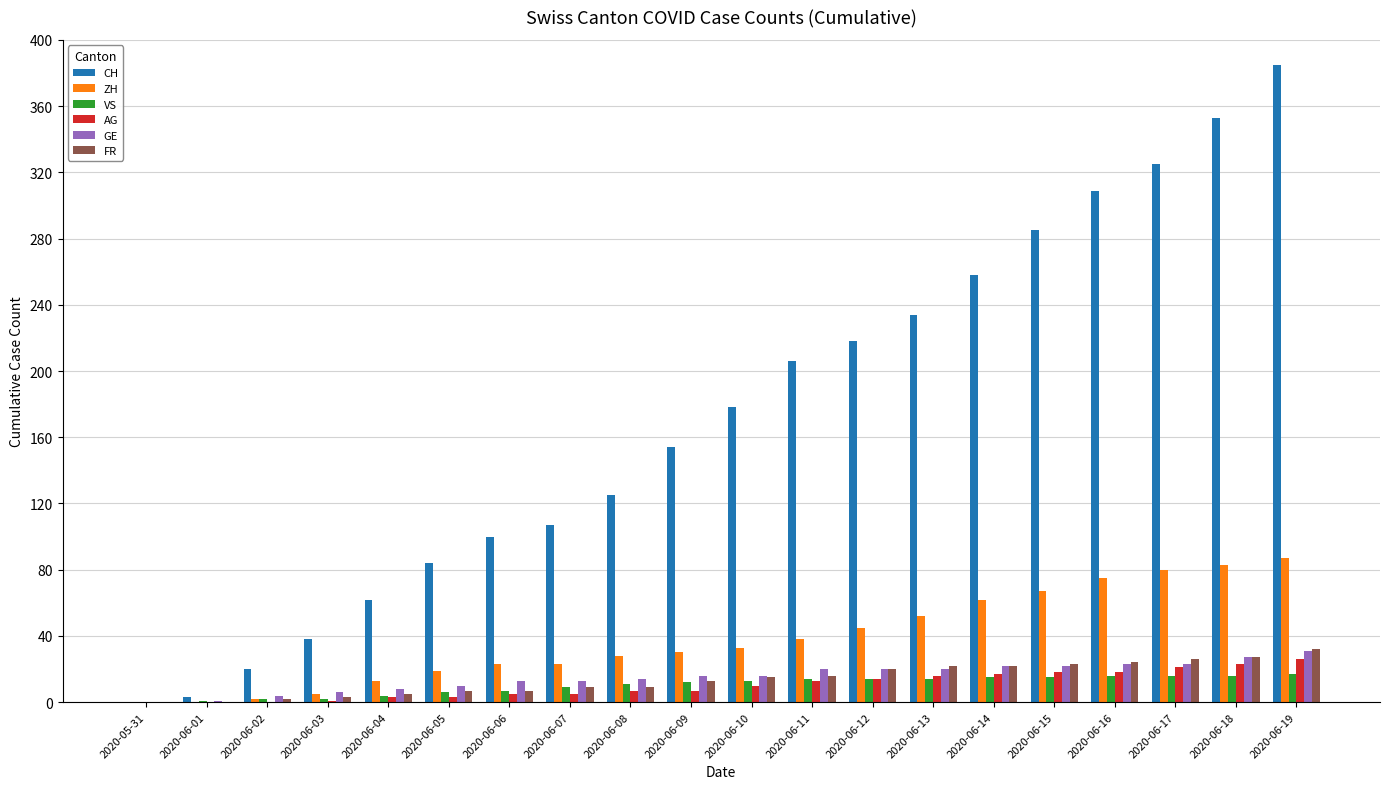

What is the greatest value displayed?

385